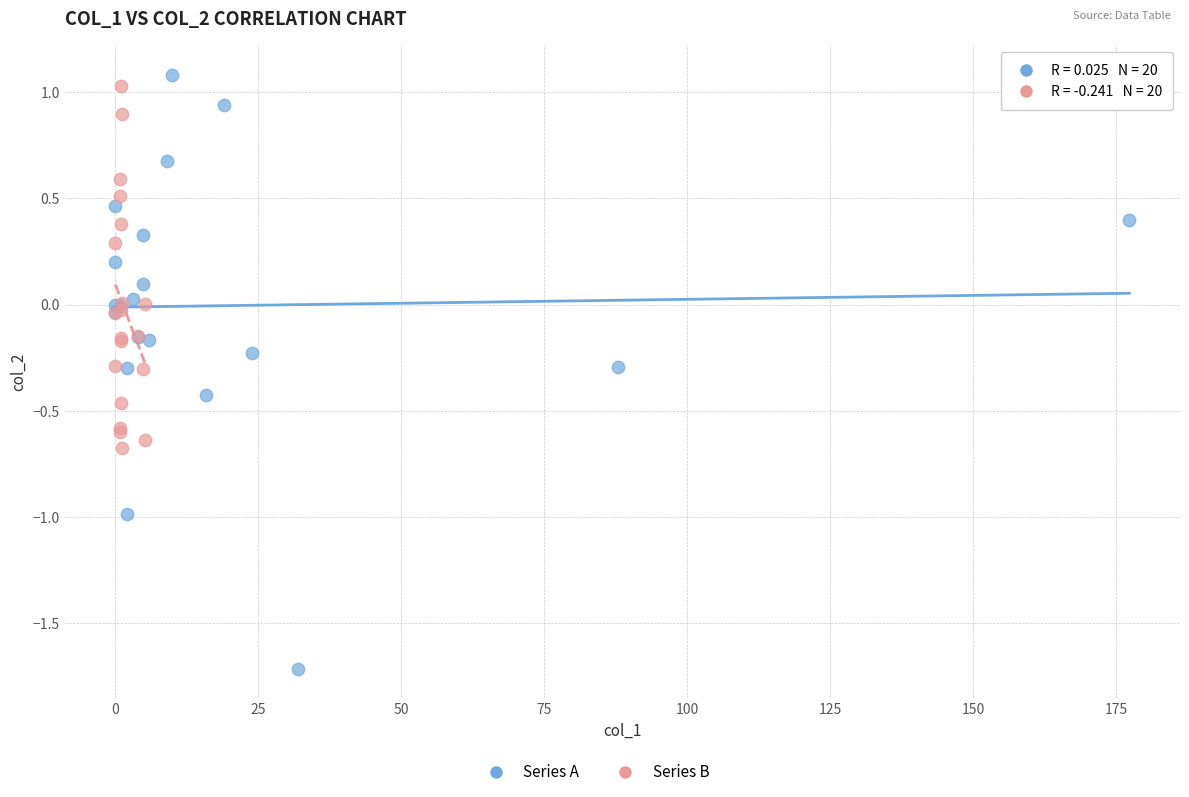

Which series has the largest Y range (max minus min)?

Series A